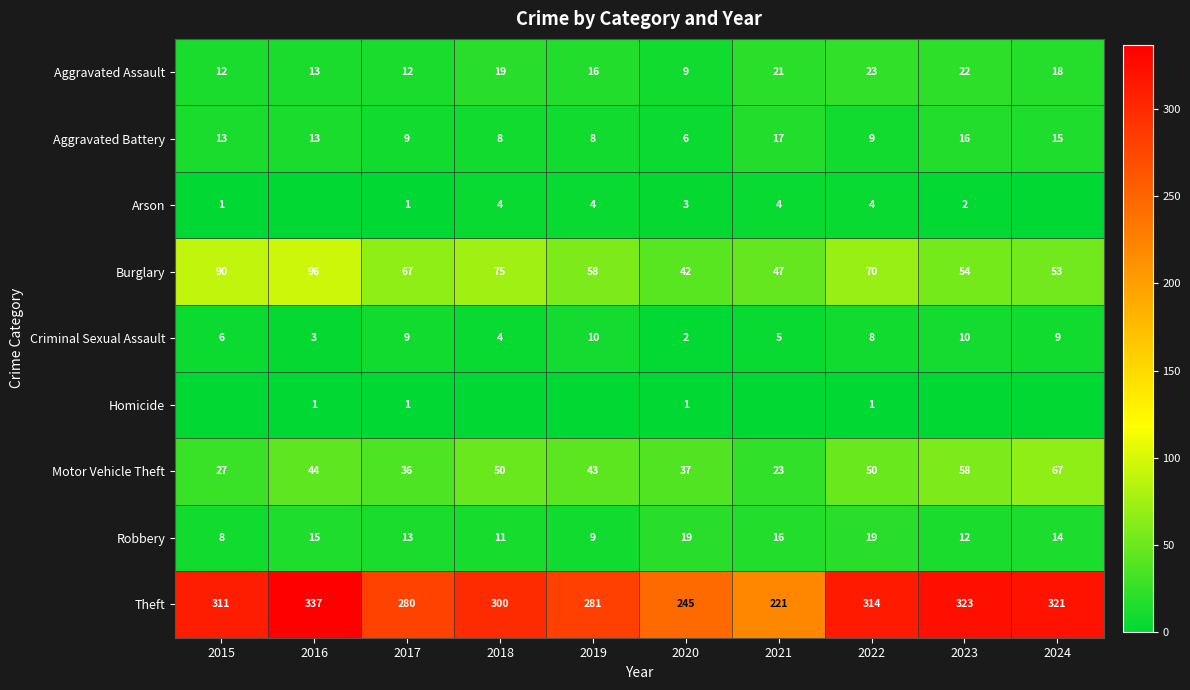

How many categories are shown in the chart?

10